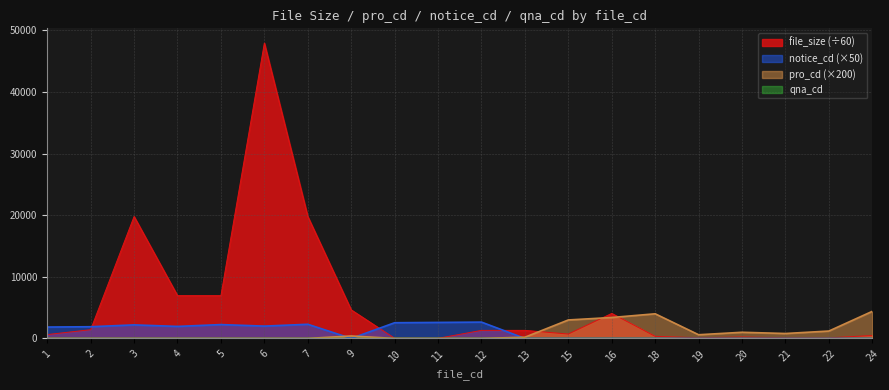

How many lines are shown in the chart?

4